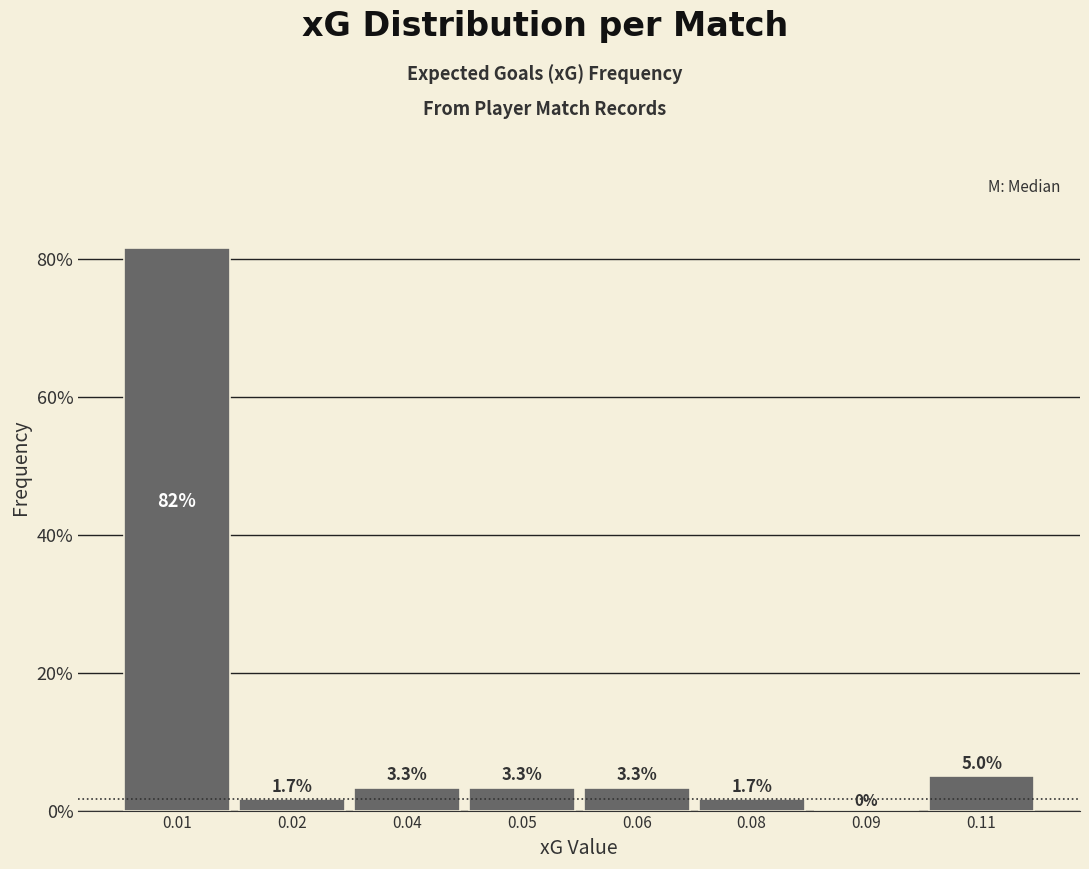

Reading right to left, extract all data points from this chart.

0.11=5.0	0.09=0.0	0.08=1.7	0.06=3.3	0.05=3.3	0.04=3.3	0.02=1.7	0.01=81.7